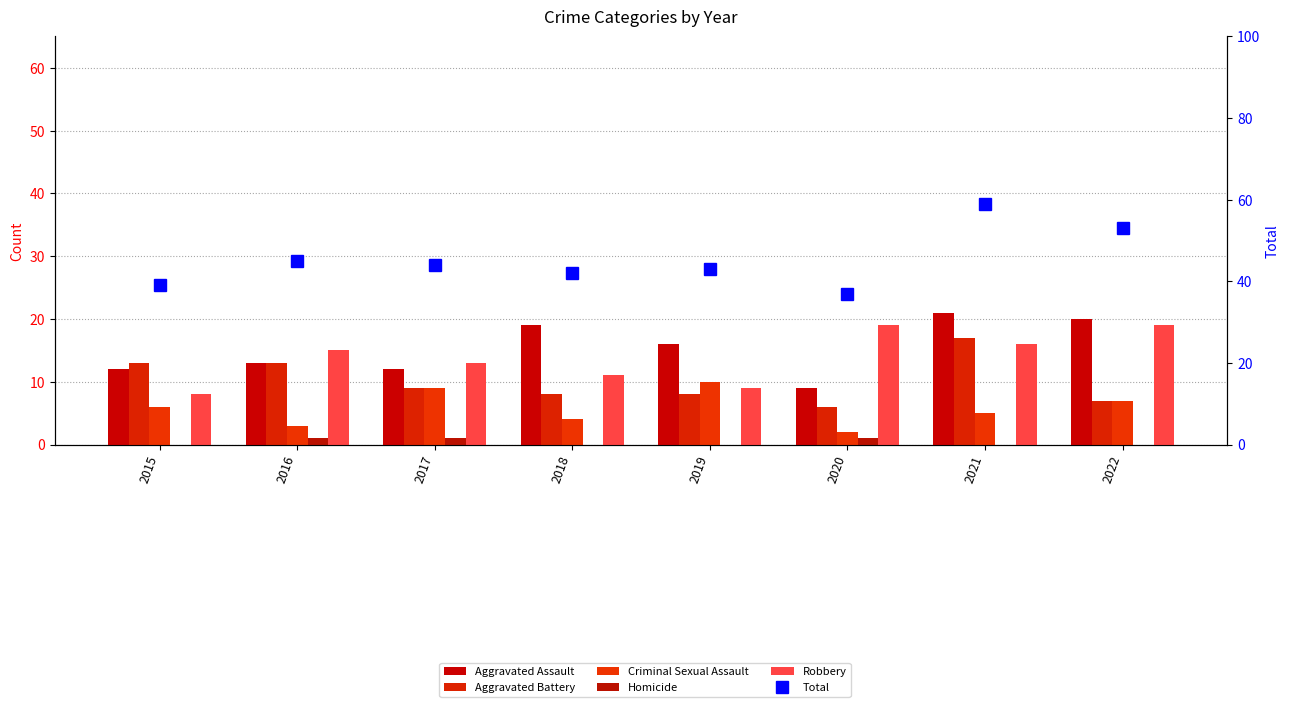

What is the minimum value for Robbery?

8